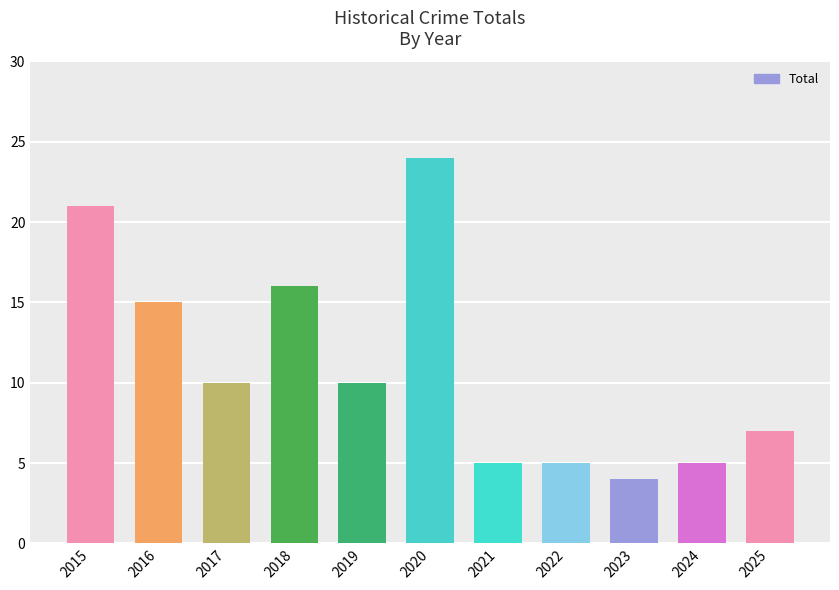

What is the difference between the values at 2023 and 2015?

17